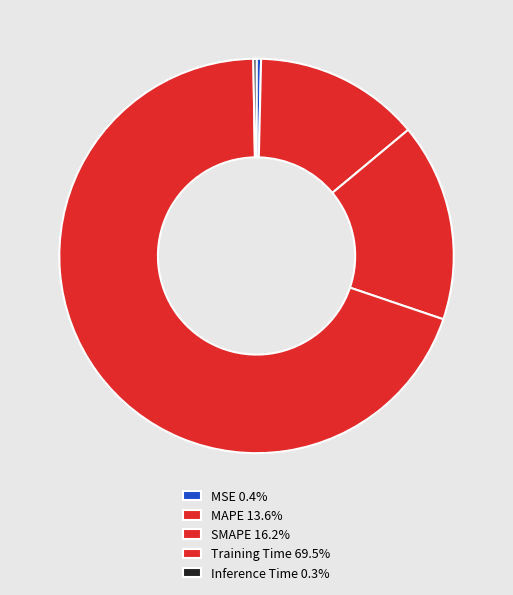

To the nearest percent, what is the difference between the SMAPE and Inference Time slice percentages?

16%